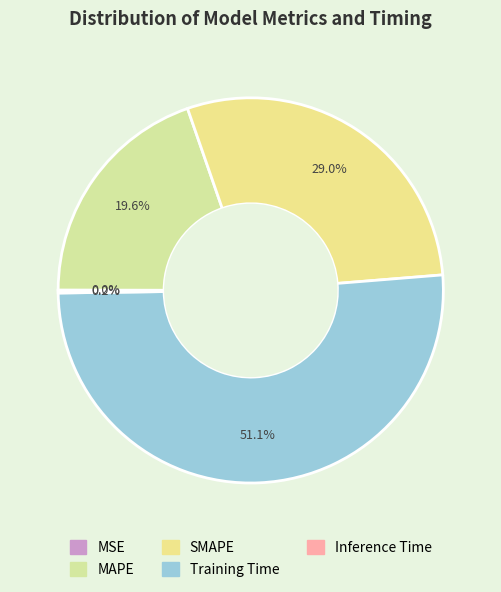

Rank the categories by value from lowest to highest.

MSE, Inference Time, MAPE, SMAPE, Training Time